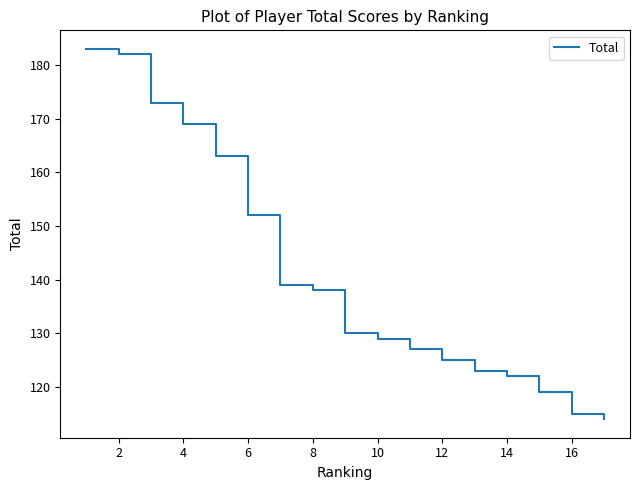

What is the greatest value displayed?

183